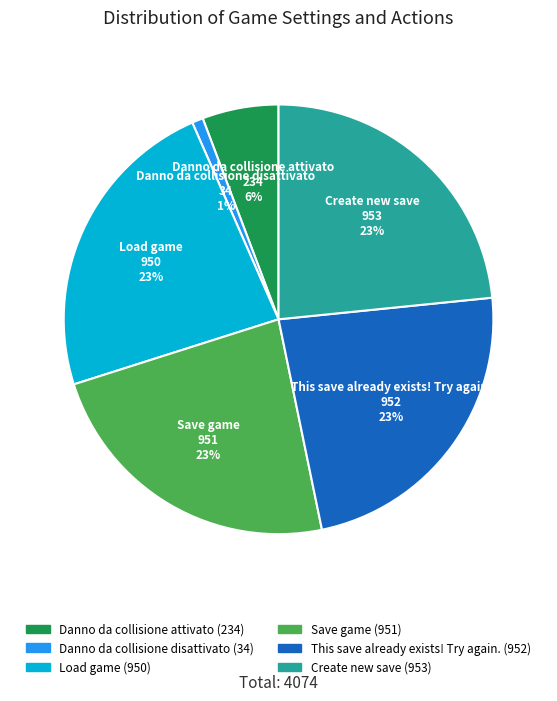

Is Create new save the majority of the pie?

No